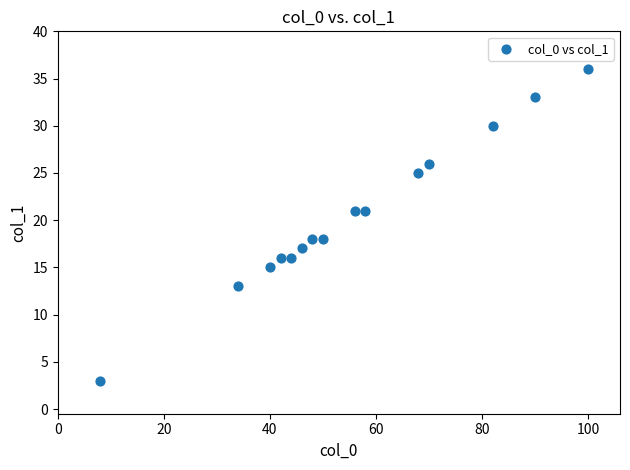

What is the range of Y values (max minus min)?

33